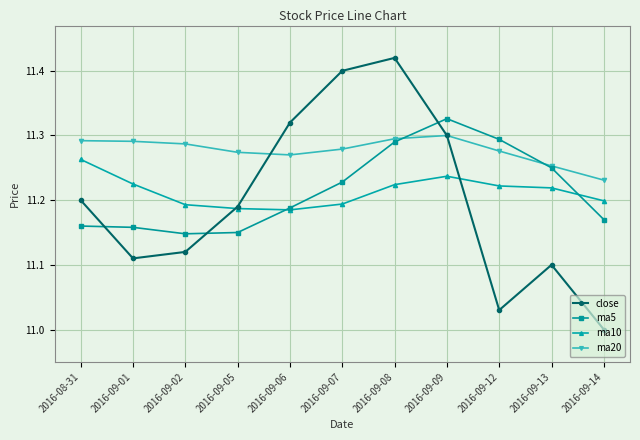

Which label corresponds to the smallest value in the chart?

2016-09-14